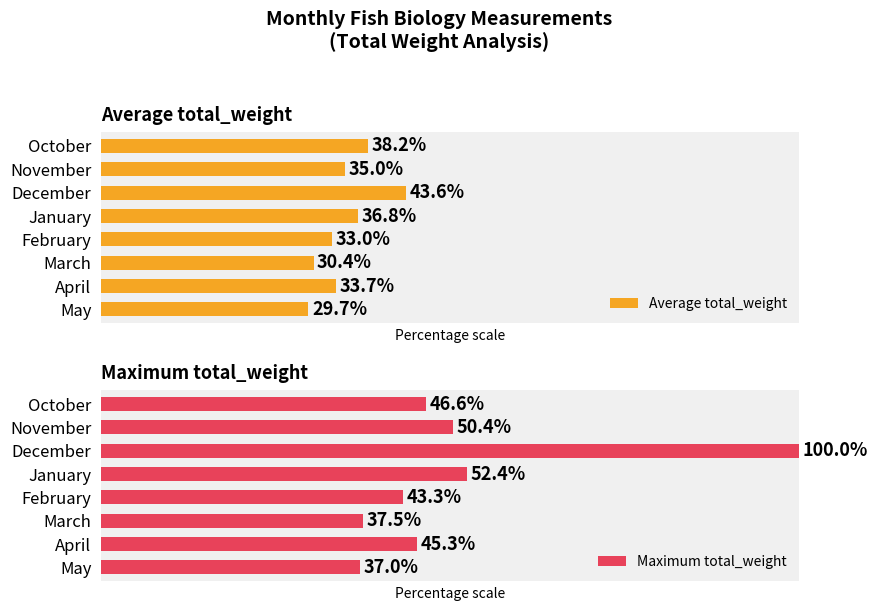

At which label does Average total_weight reach its peak?

December